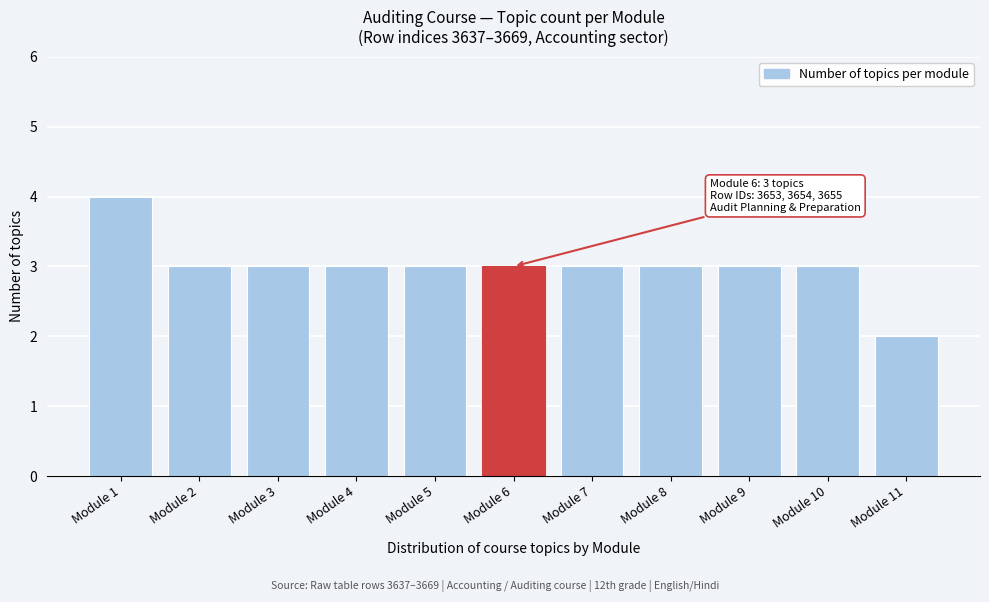

Reading right to left, extract all data points from this chart.

Module 11=2	Module 10=3	Module 9=3	Module 8=3	Module 7=3	Module 6=3	Module 5=3	Module 4=3	Module 3=3	Module 2=3	Module 1=4